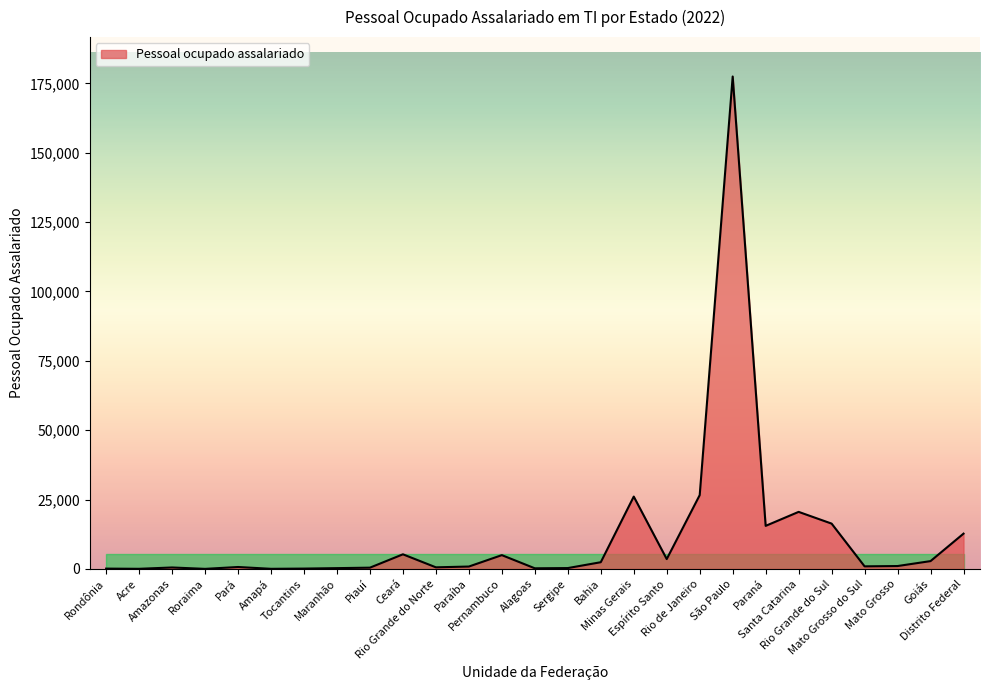

What is the difference between the maximum and minimum values?

177500